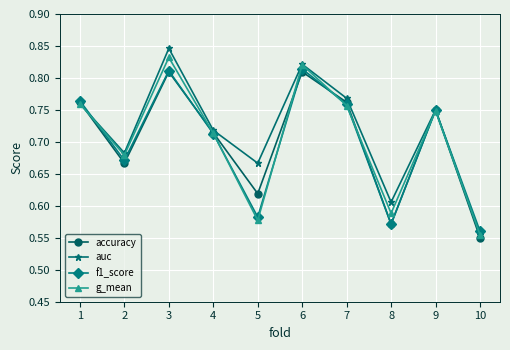

At which category does the chart reach its minimum across all series?

10